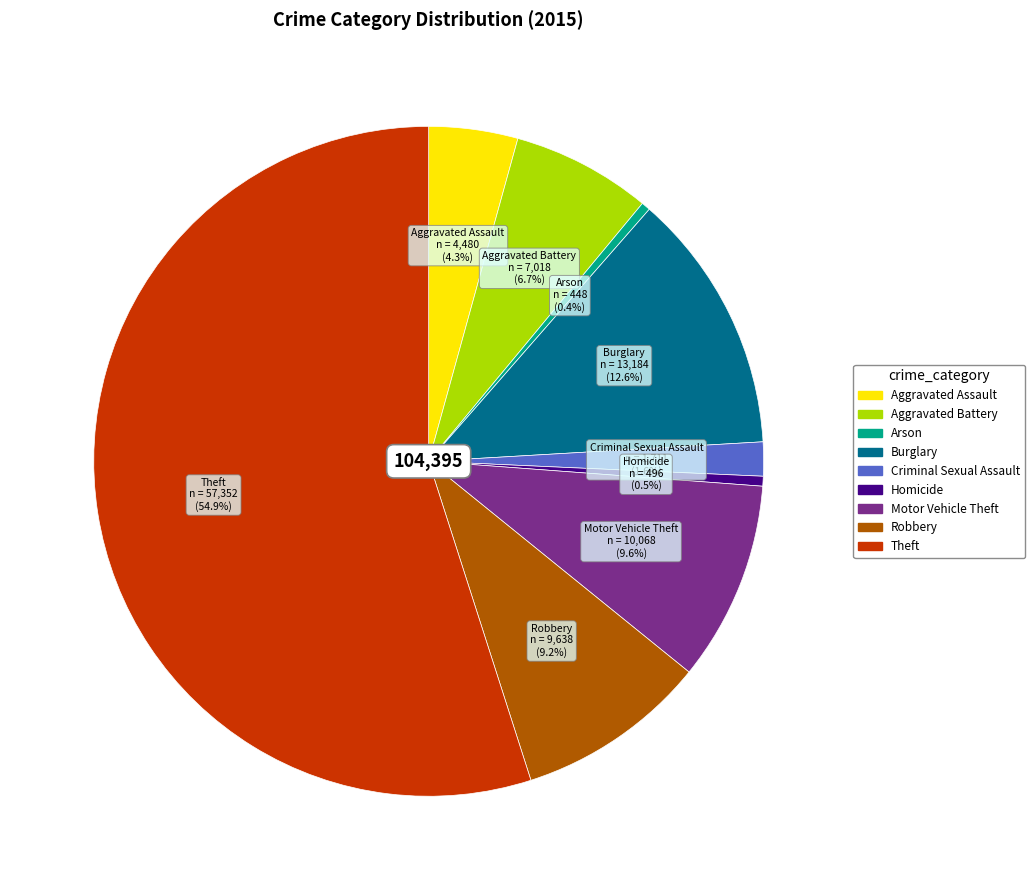

Does any single category account for the majority?

Yes